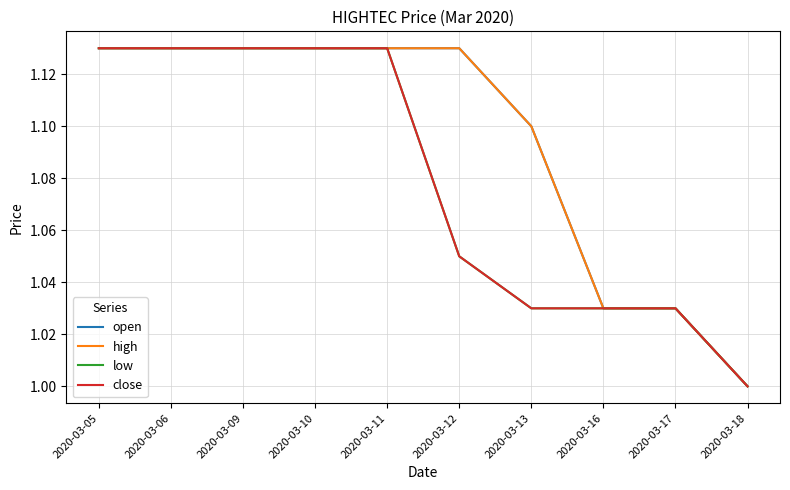

Between 2020-03-06 and 2020-03-09, which series saw the biggest shift?

open